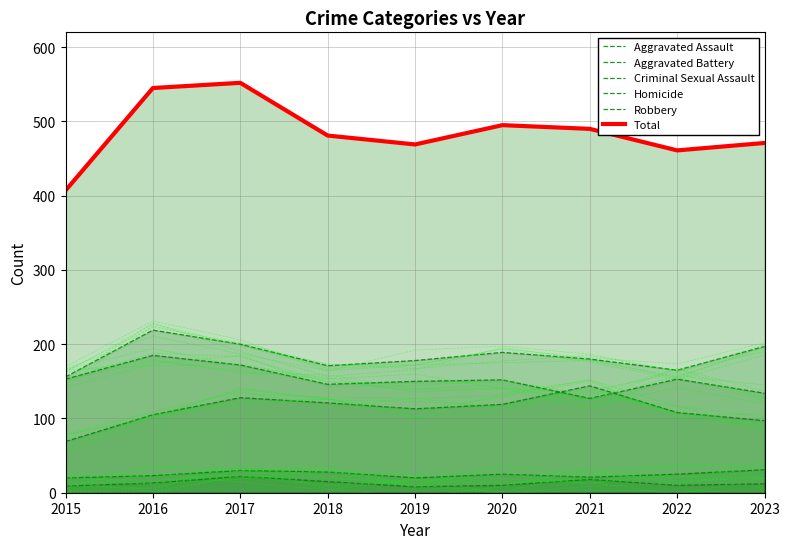

Is the value of Aggravated Assault at 2021 greater than the value of Criminal Sexual Assault at 2021?

Yes